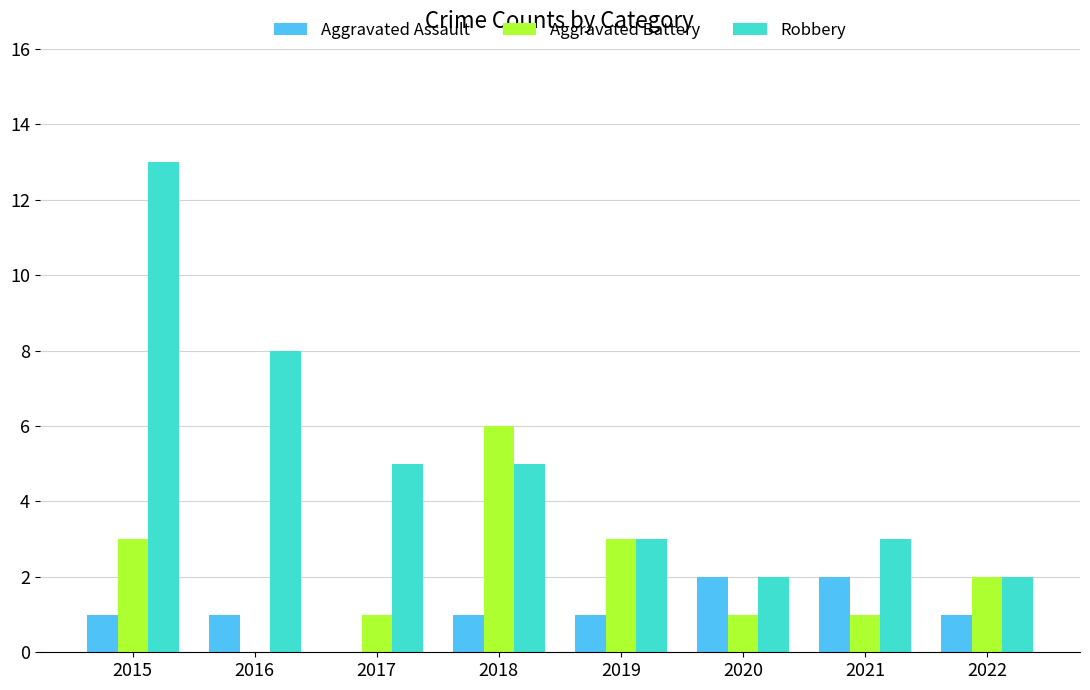

How many values in Aggravated Battery are above zero?

7